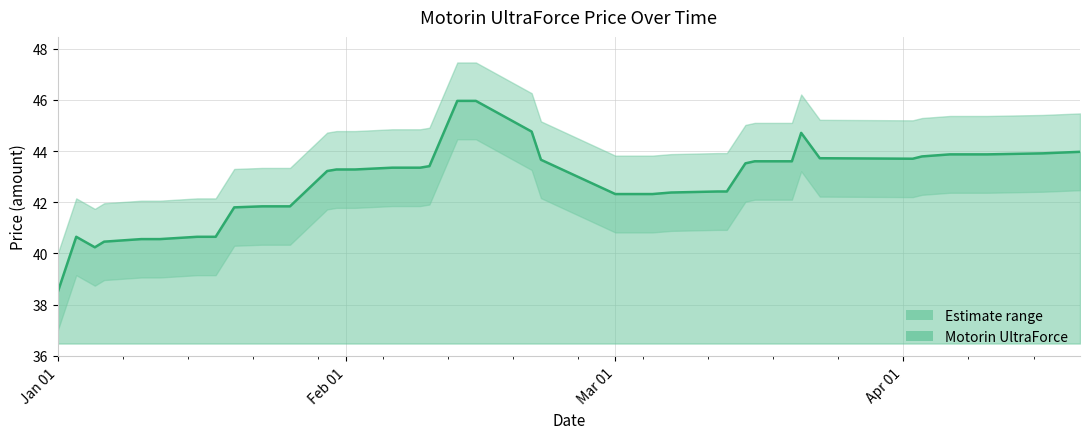

Which category has the lowest value in the Motorin UltraForce series?

Jan 01